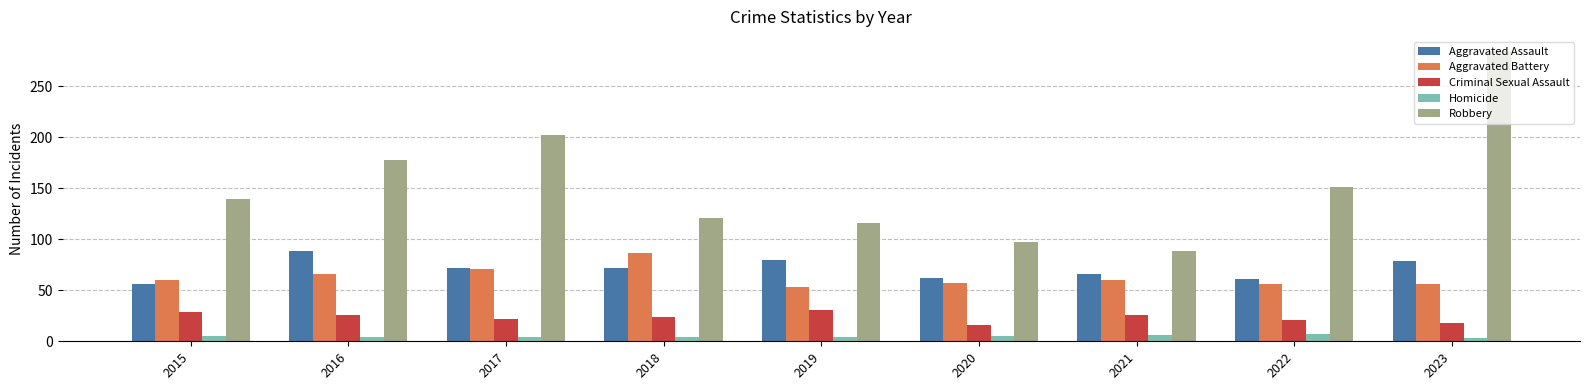

What is the greatest value displayed?

284